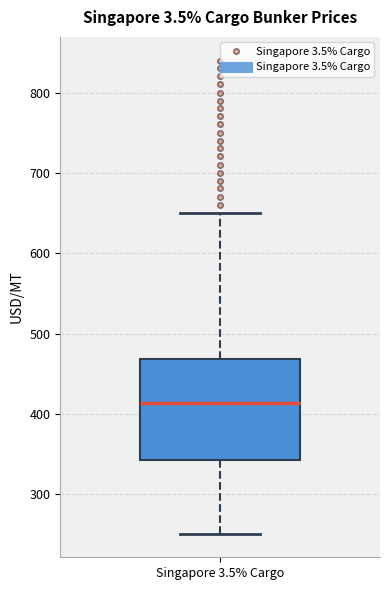

Where does the median line of the box for Singapore 3.5% Cargo sit on the y-axis? The values are not printed on the chart, so give them approximately, as read against the axis.

410